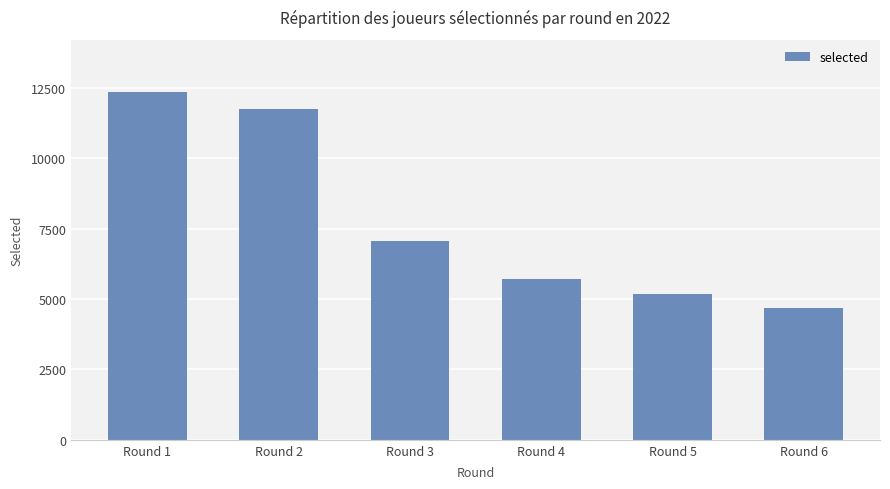

What is the smallest value displayed?

4690